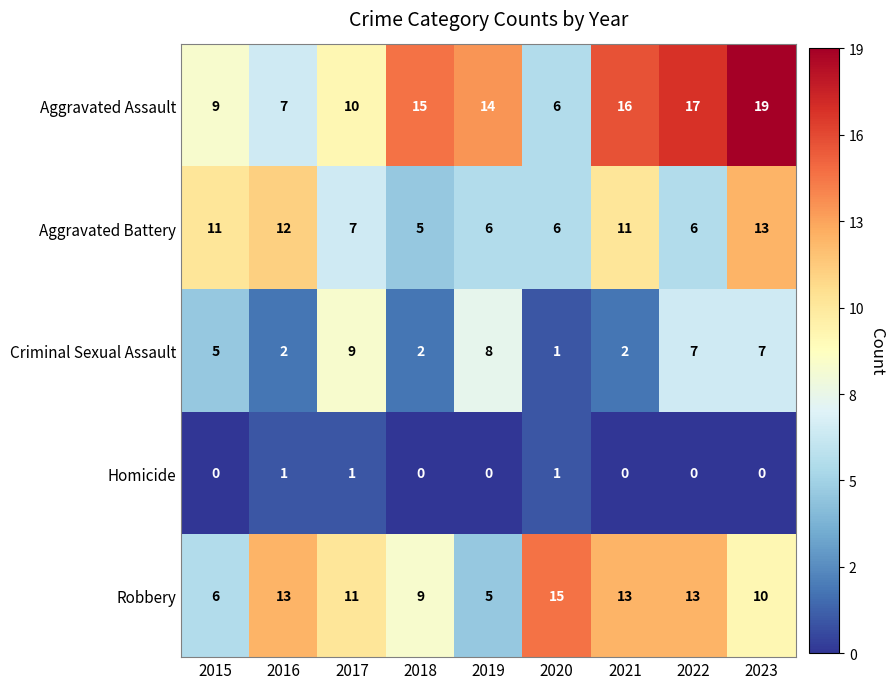

At which label is Criminal Sexual Assault closest to 5?

2015